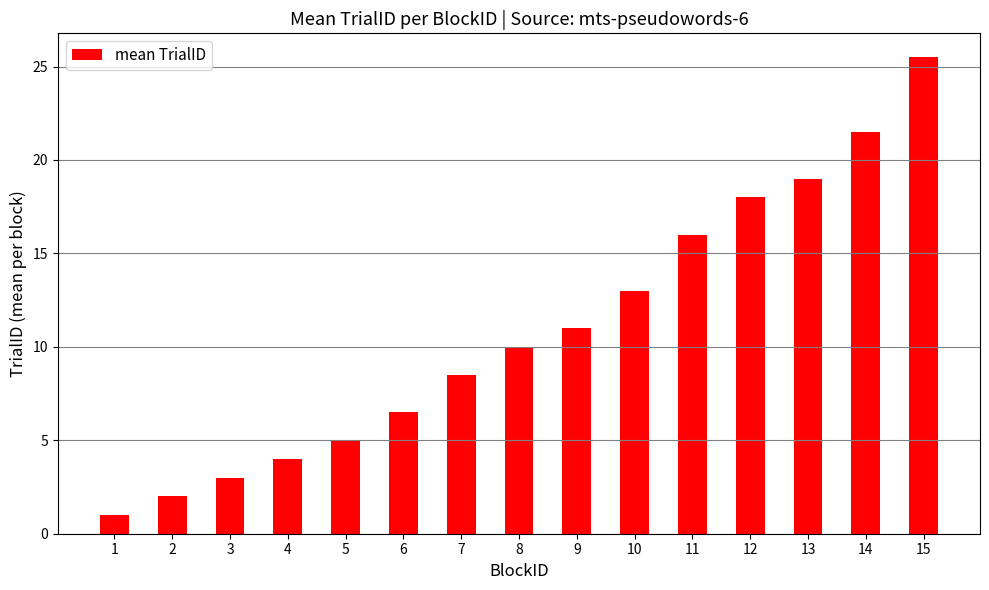

What is the sum of the values at 2 and 5?

7.0